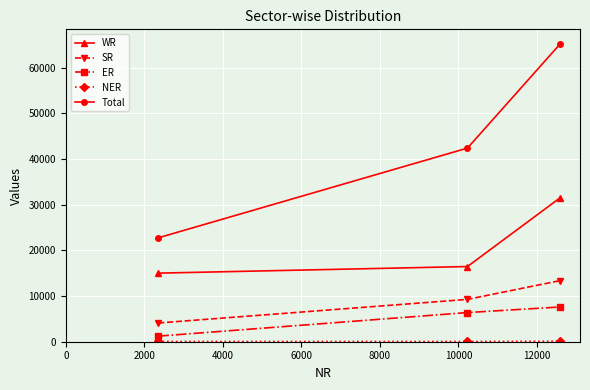

What is the minimum value for SR?

4100